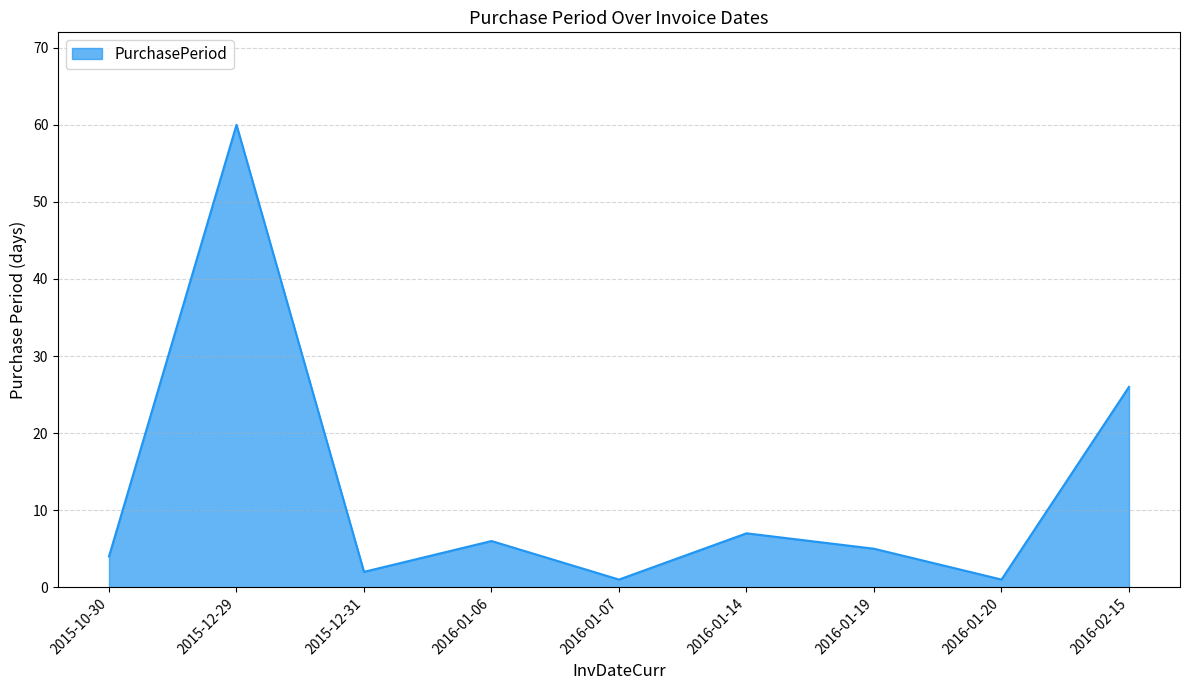

True or false: there are more than 1 points higher than both neighbors.

True